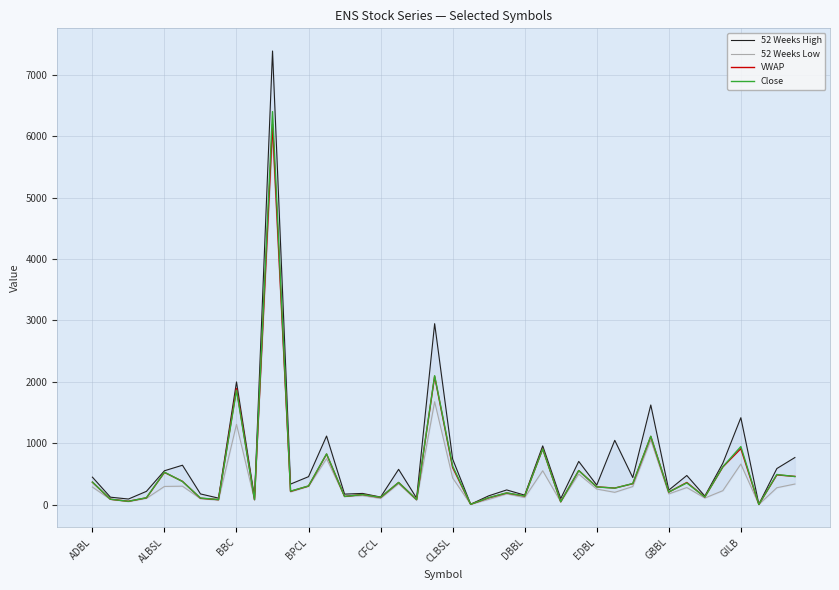

True or false: Close has a value of 630.0 at CLBSL.

True